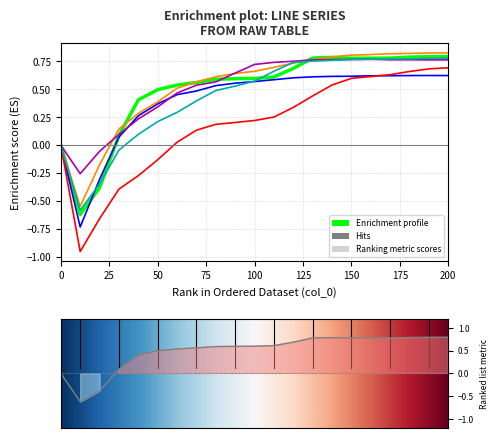

How many interior local valleys does the col_7 series have?

1